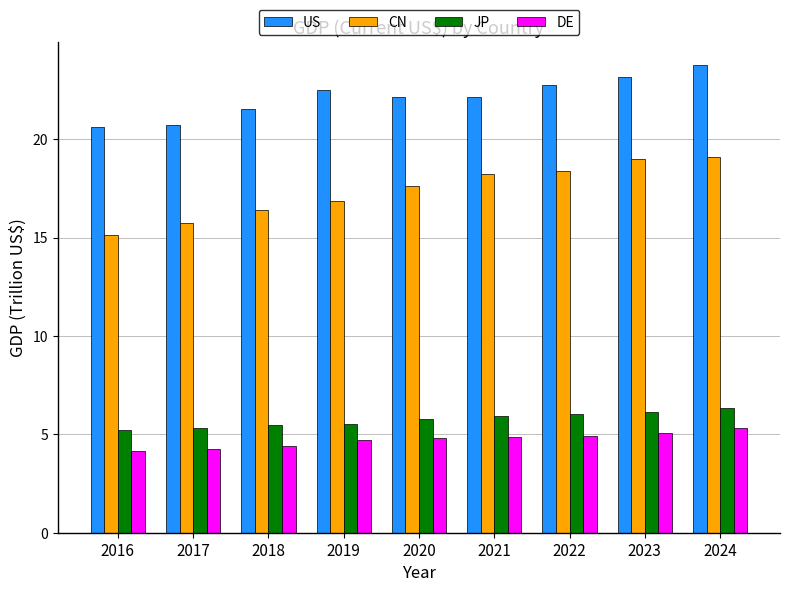

How many categories are shown in the chart?

9